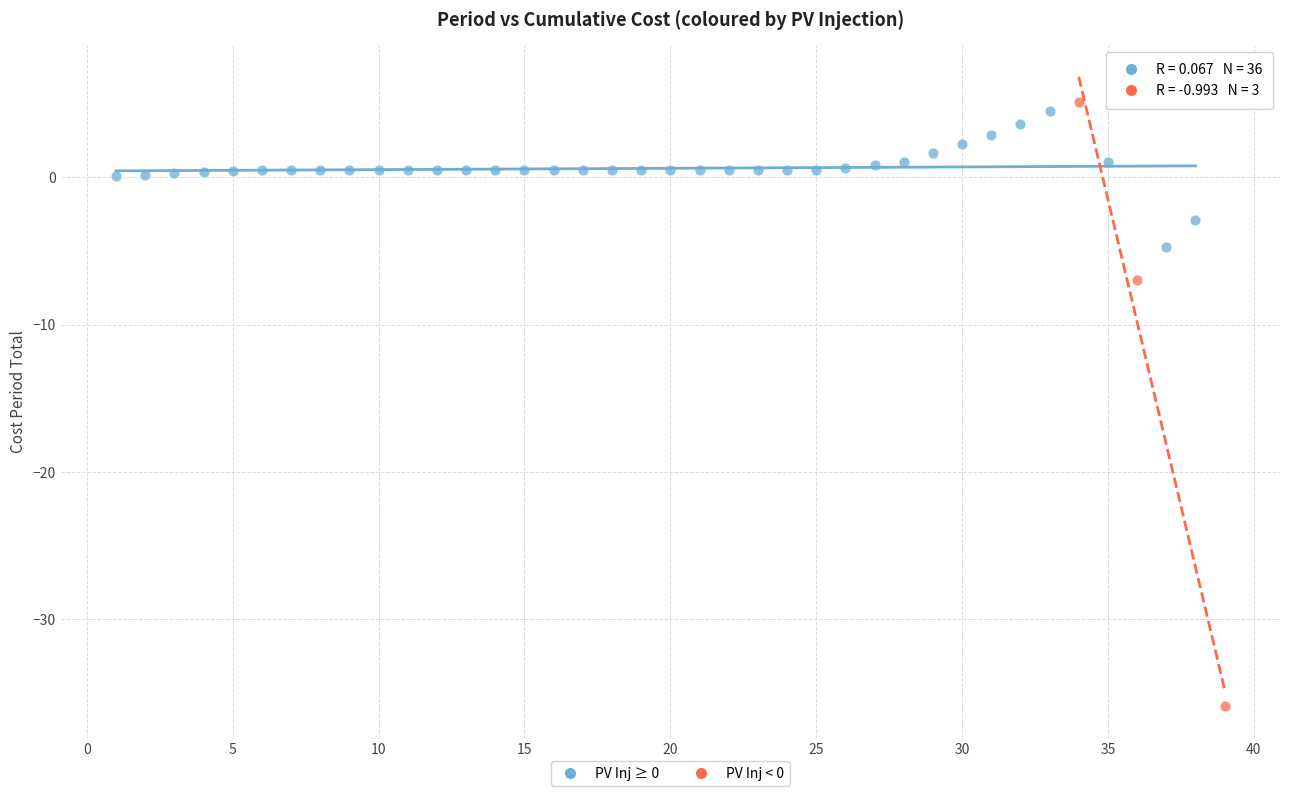

Which series has the largest Y range (max minus min)?

PV Inj < 0